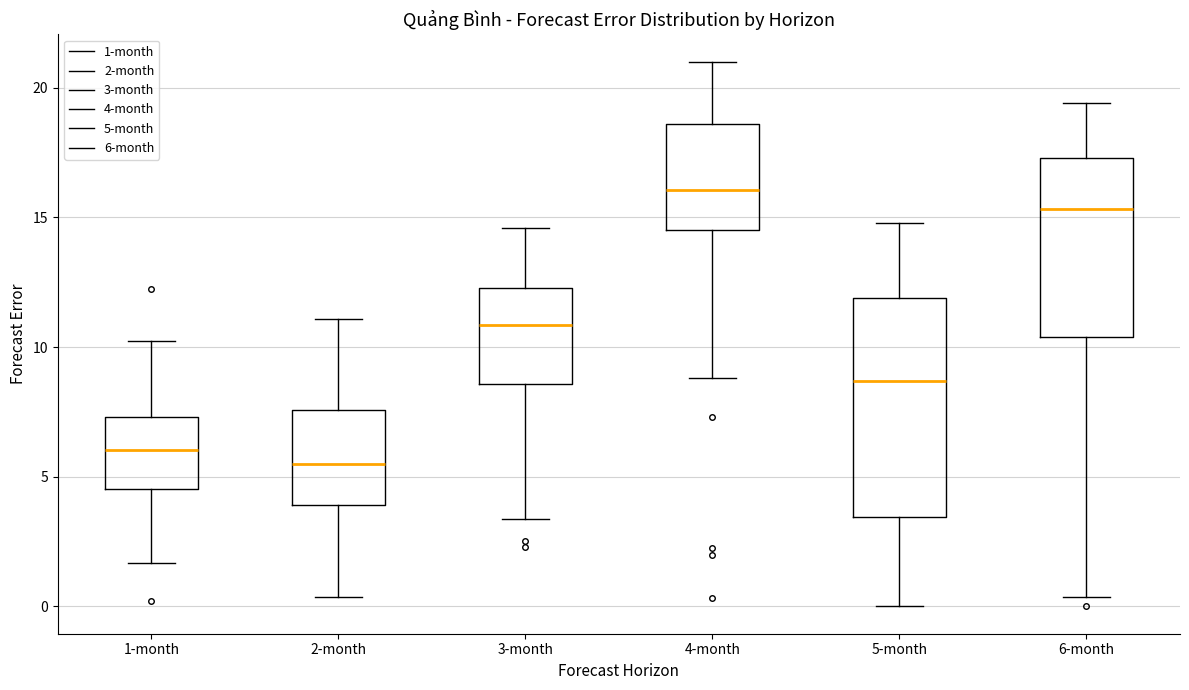

Where does the upper whisker of the box for 4-month end on the y-axis? The values are not printed on the chart, so give them approximately, as read against the axis.

21.0